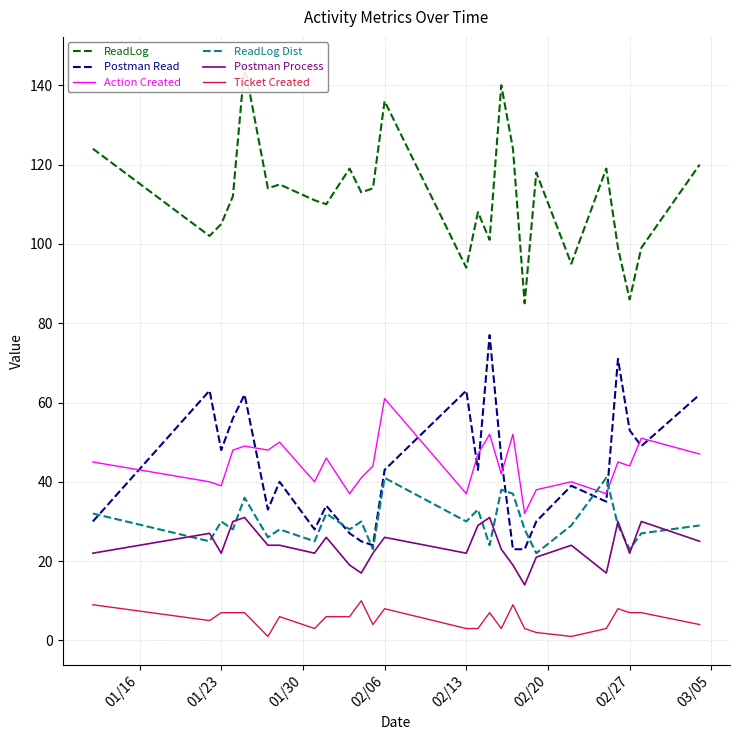

True or false: Action Created and Postman Process cross at least once.

False